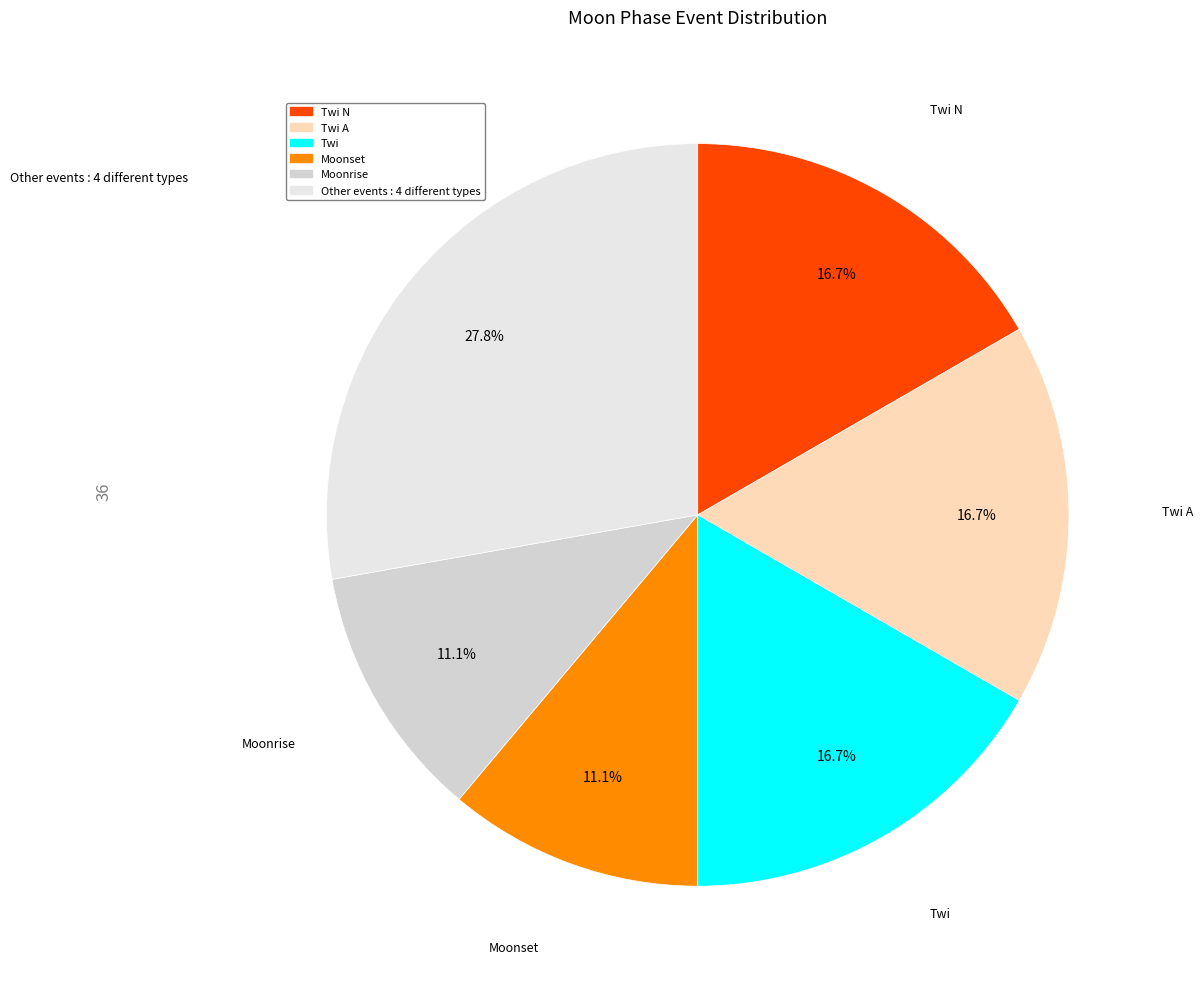

How many segments does this pie chart have?

6